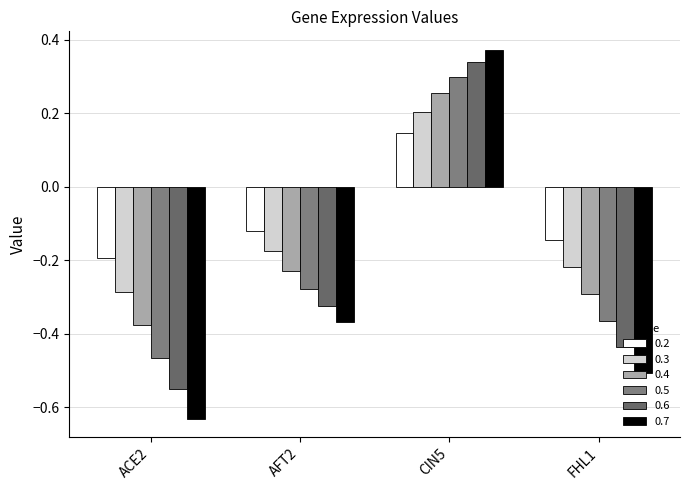

Rank the categories by 0.5 value from highest to lowest.

CIN5, AFT2, FHL1, ACE2